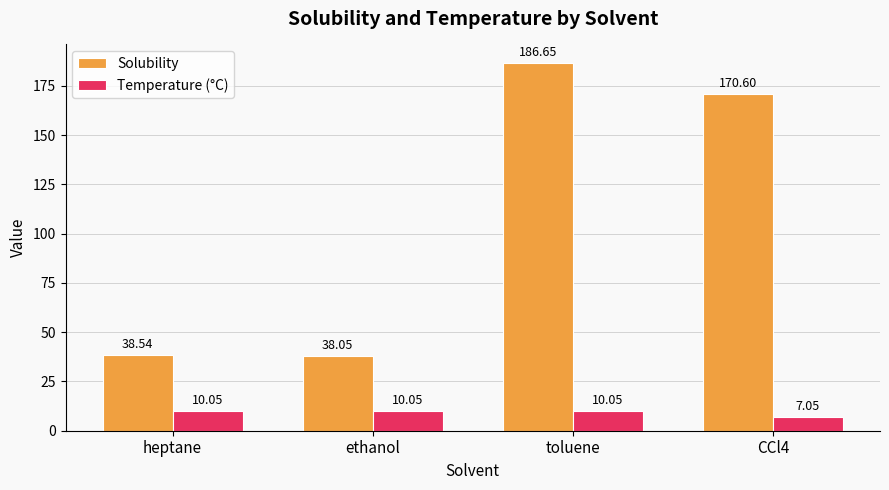

Does the chart contain stacked bars?

No